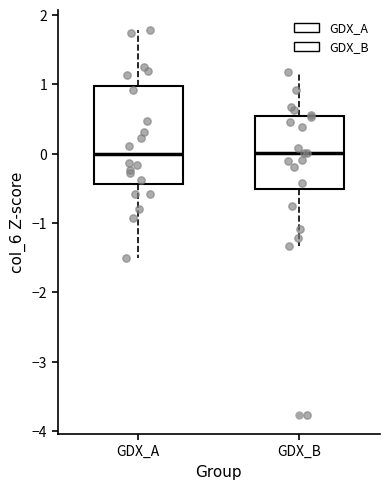

Reading left to right, read every box against the y-axis: the position of its median line, the range the box covers, and the ends of its whiskers. The values are not printed on the chart, so give them approximately, as read against the axis.

GDX_A: median 0.0, box -0.4 to 1.0, whiskers -1.5 to 1.8
GDX_B: median 0.0, box -0.5 to 0.5, whiskers -1.3 to 1.2